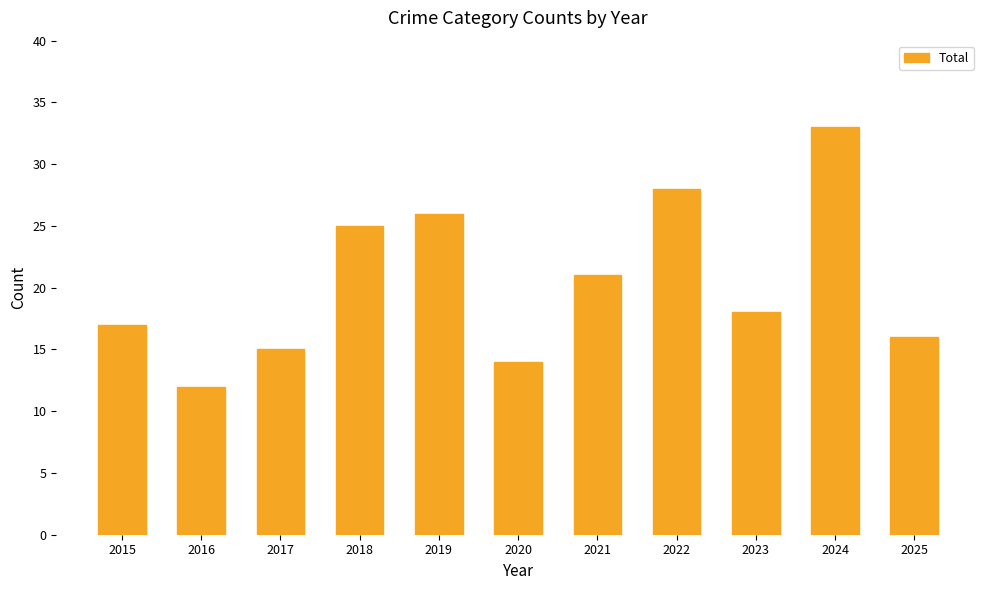

List the labels in order of value, smallest first.

2016, 2020, 2017, 2025, 2015, 2023, 2021, 2018, 2019, 2022, 2024